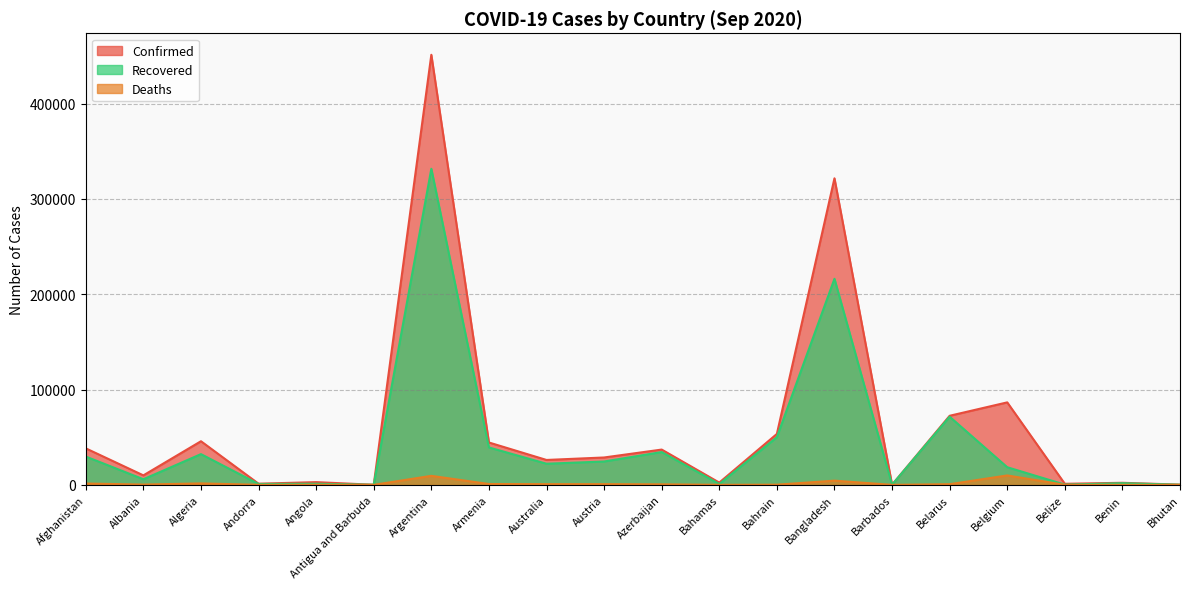

Which series has the largest range (max minus min)?

Confirmed